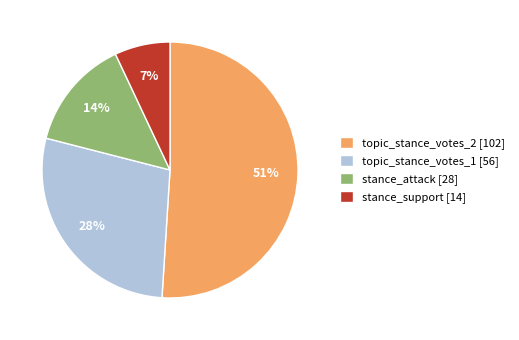

How many segments does this pie chart have?

4